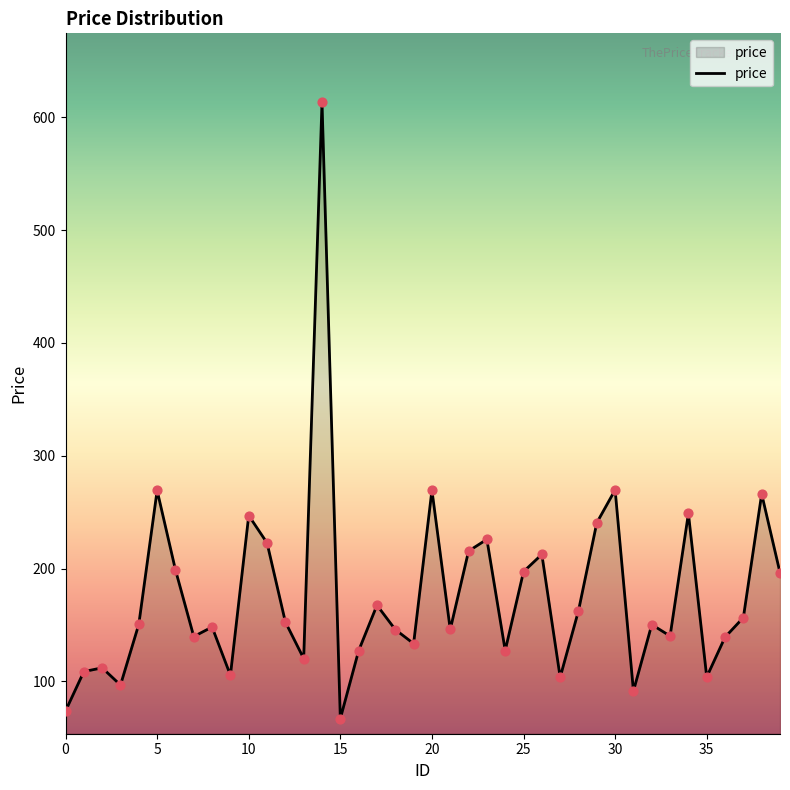

What is the smallest value displayed?

67.0